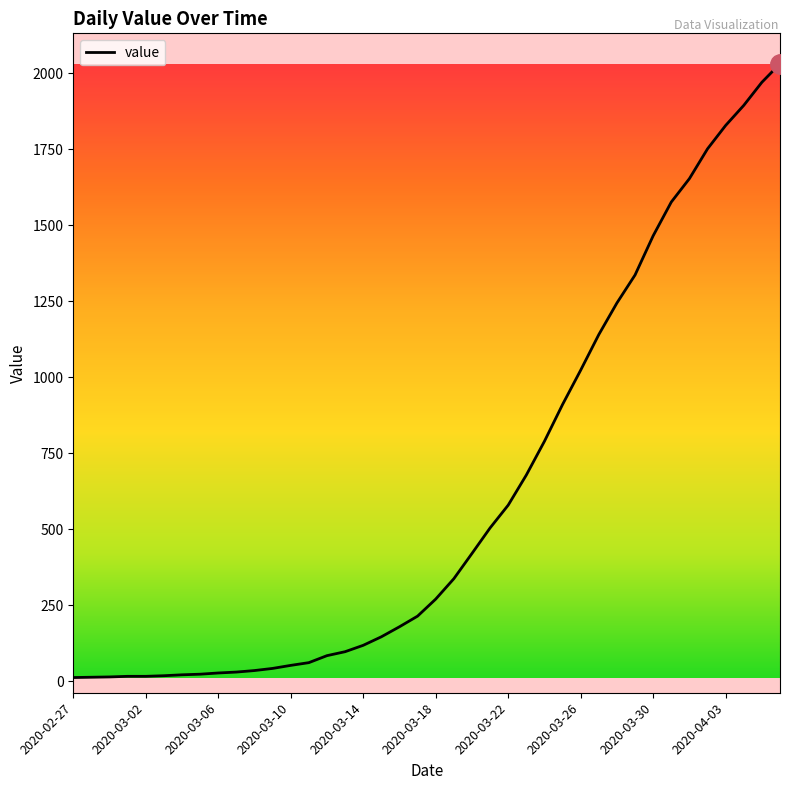

What is the maximum value shown in the chart?

2032